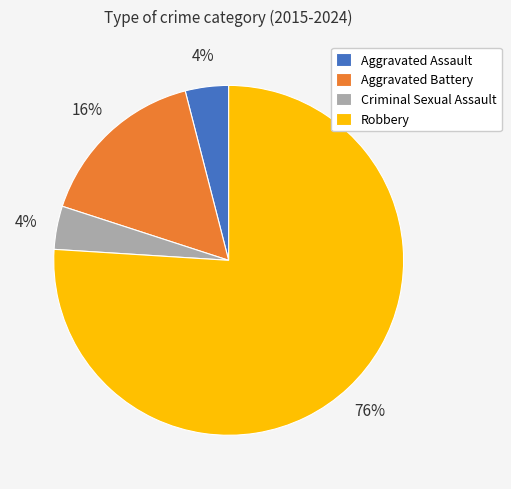

How many slices are in this pie chart?

4